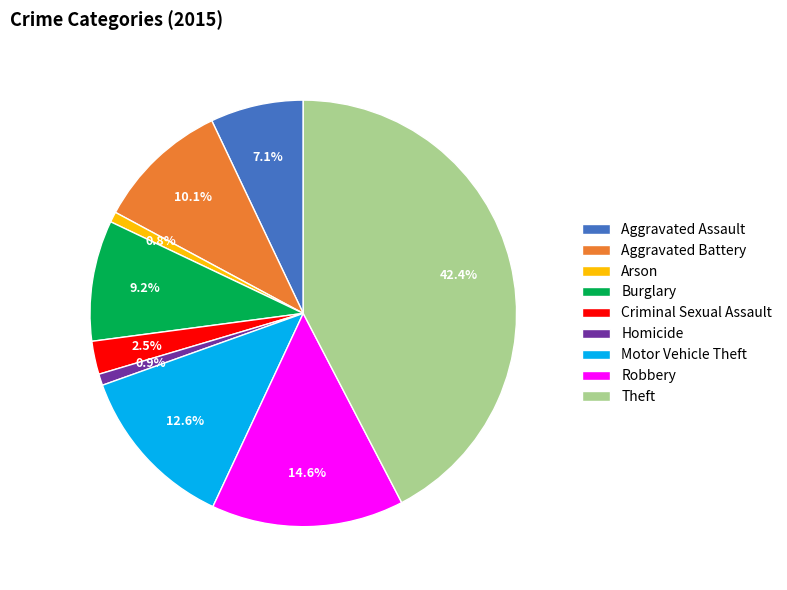

How many segments does this pie chart have?

9